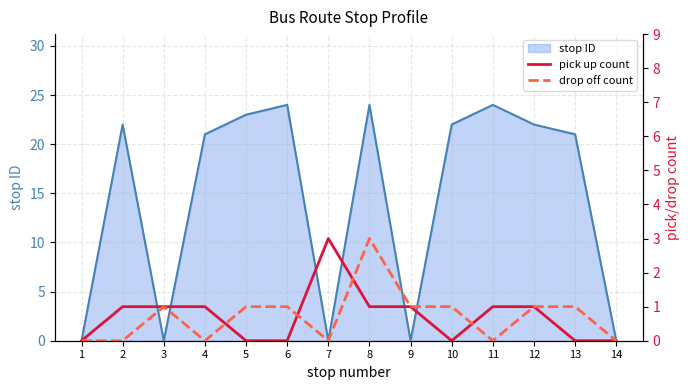

Where is pick up count nearest to the value 1?

2